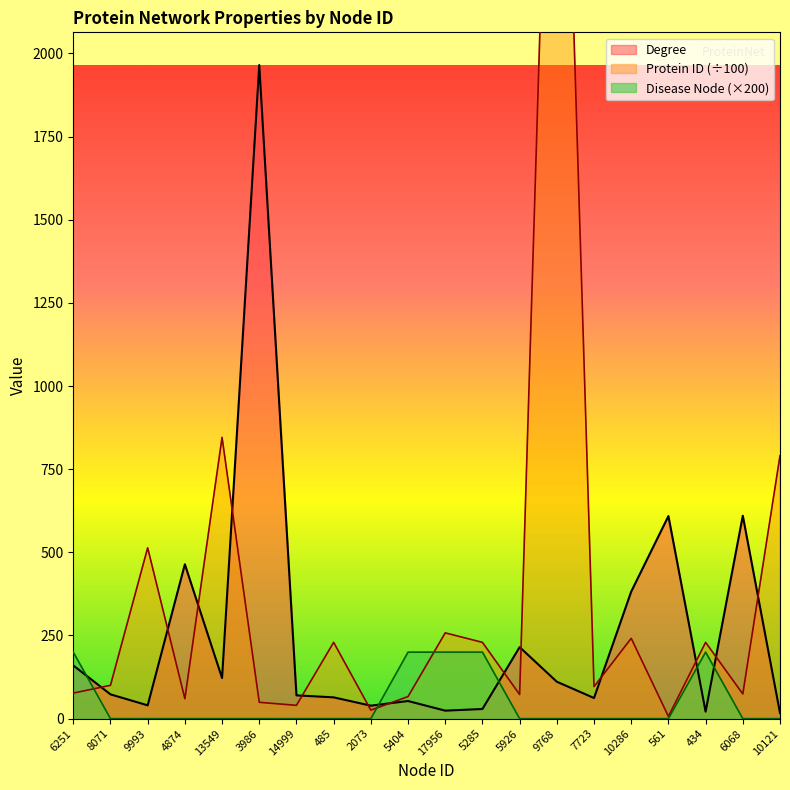

Between which two adjacent categories do Degree and Protein ID first intersect?

6251 and 8071